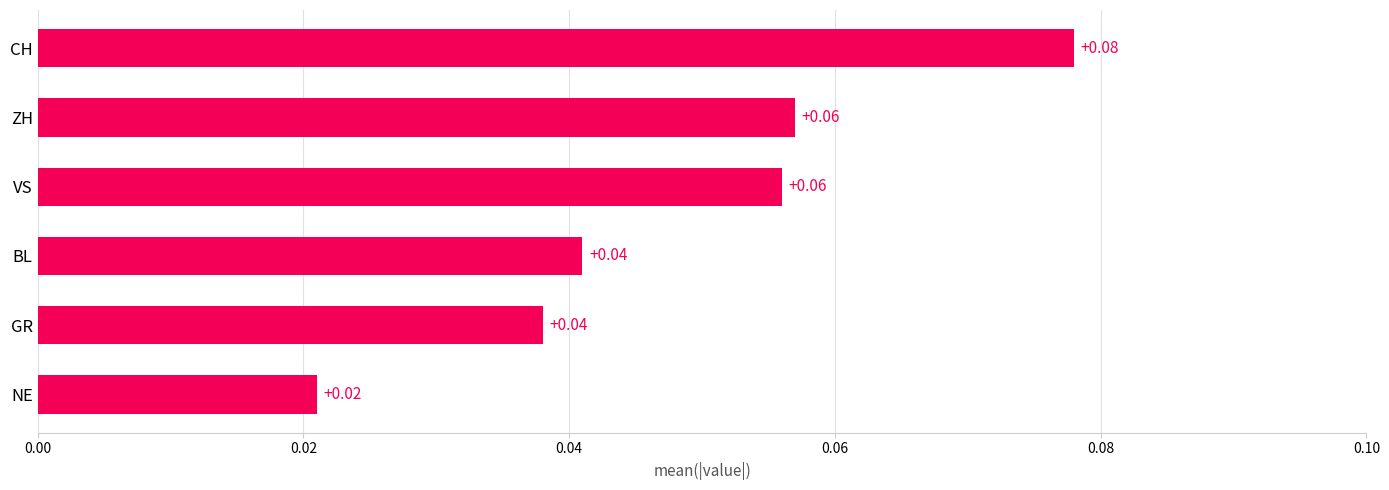

At which category does the chart reach its peak across all series?

CH